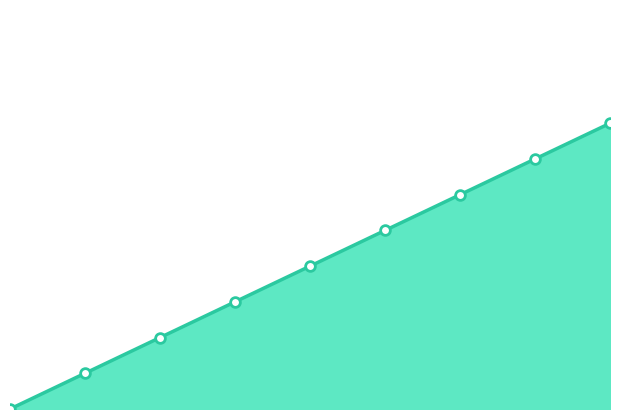

Reading left to right, extract all data points from this chart.

0=0	1=2	2=4	3=6	4=8	5=10	6=12	7=14	8=16